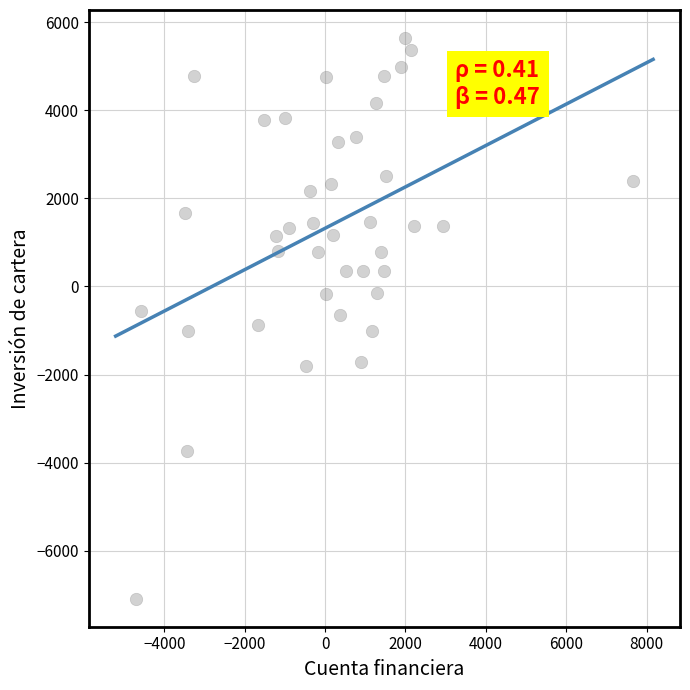

What is the range of X values (max minus min)?

12373